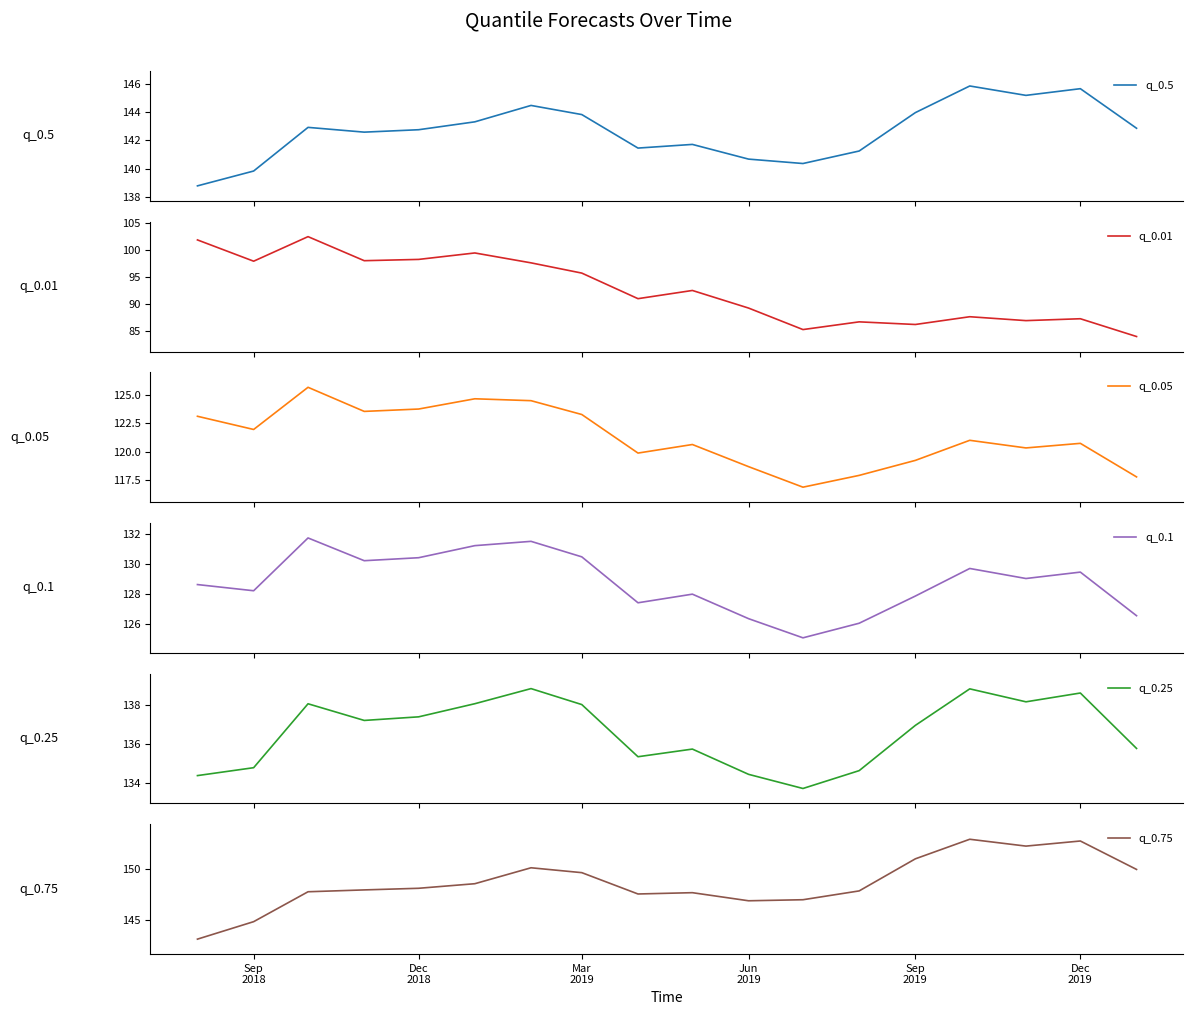

What value does the q_0.1 series have at Sep 2019?

127.9